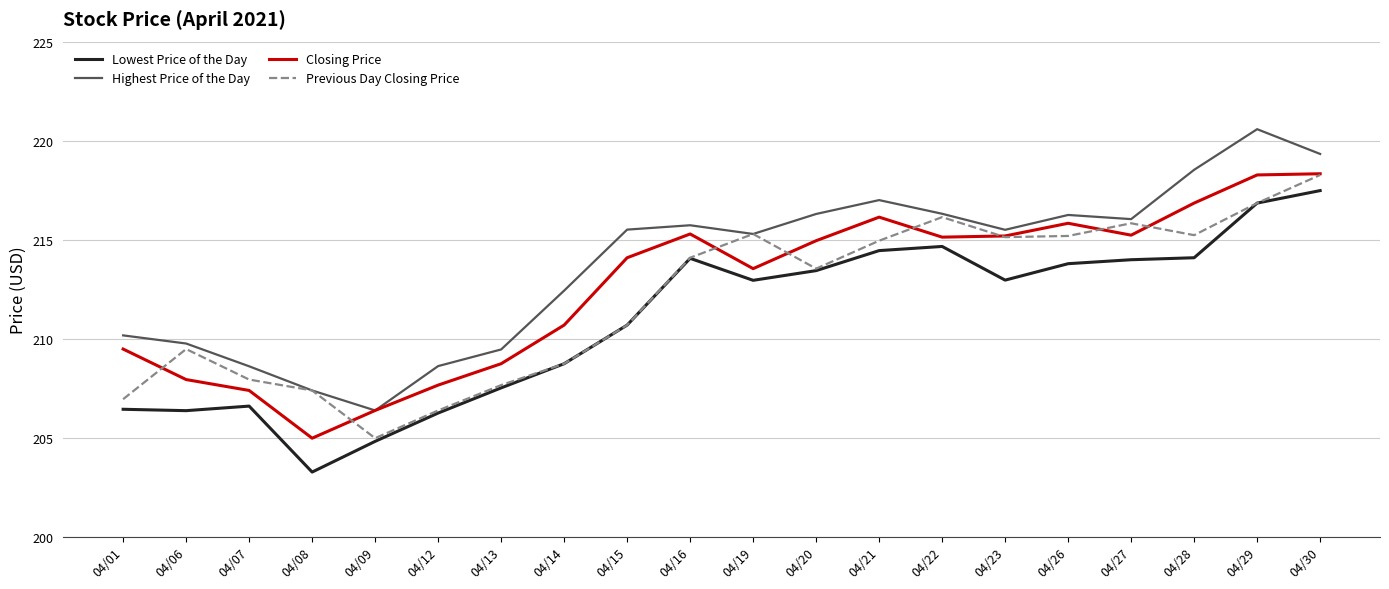

What is the average value of the Lowest Price of the Day series?

211.0